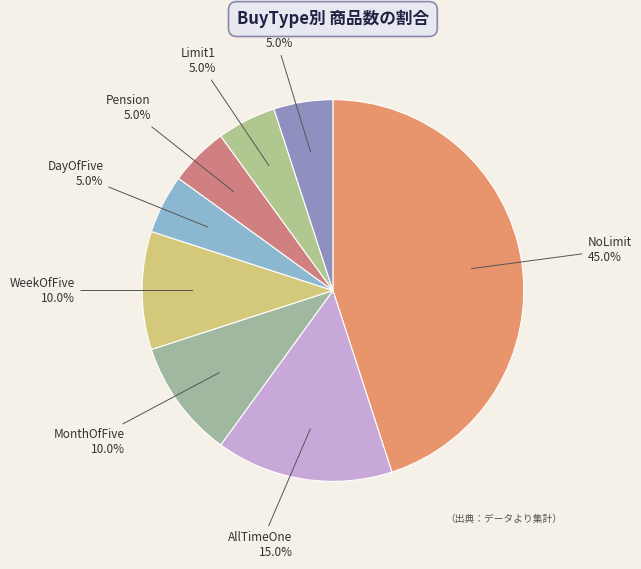

Does Limit1 5.0% represent more than half of the total?

No